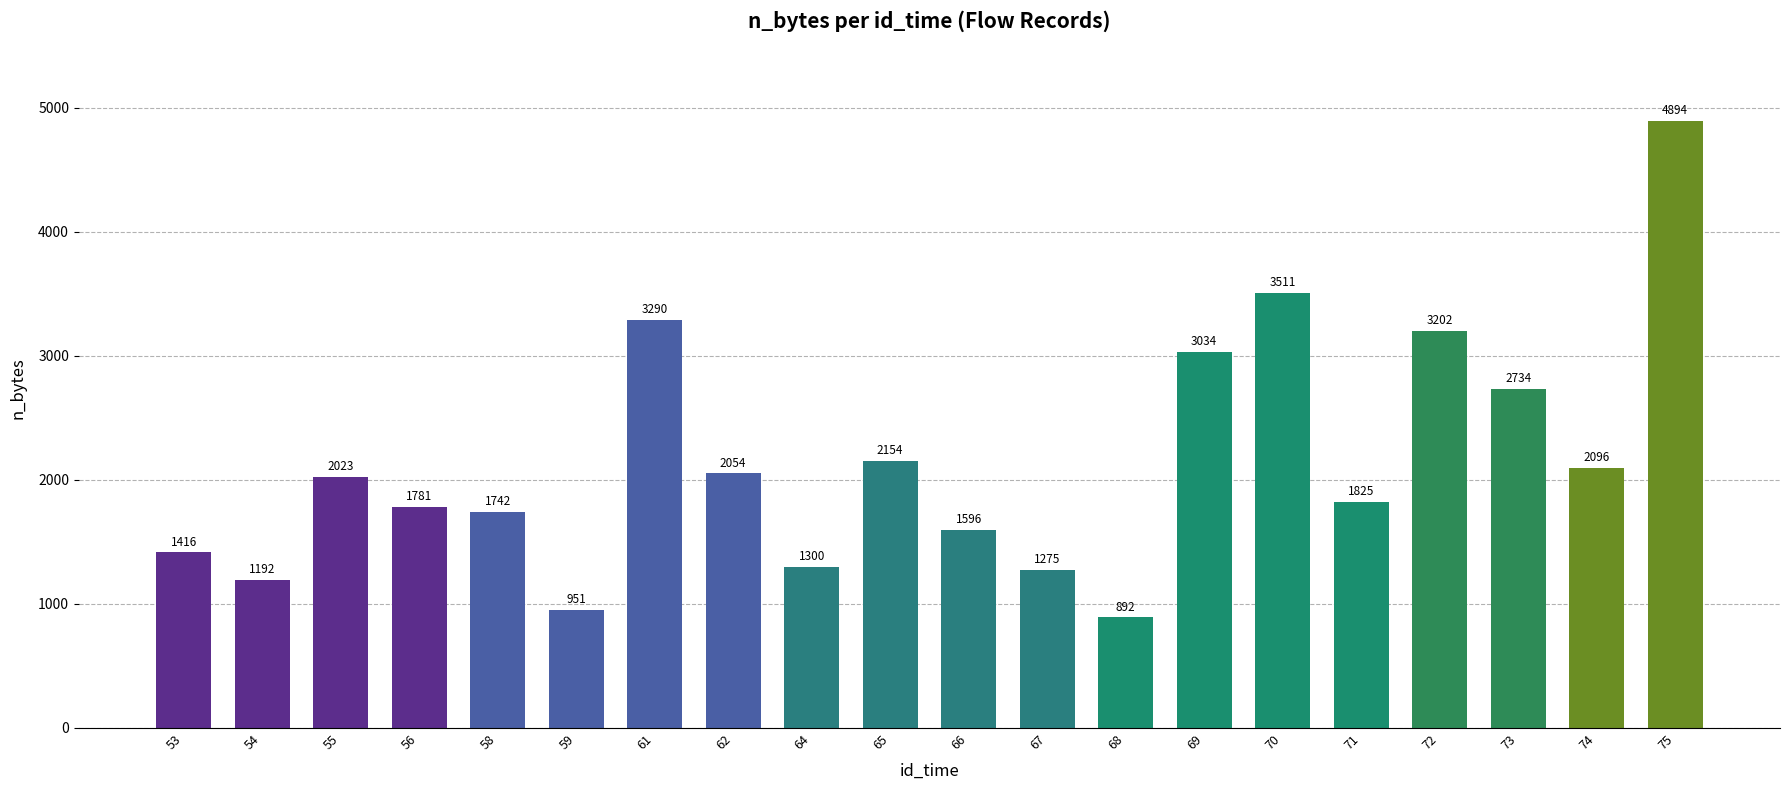

Reading left to right, what are all the values shown in this chart?

1416	1192	2023	1781	1742	951	3290	2054	1300	2154	1596	1275	892	3034	3511	1825	3202	2734	2096	4894